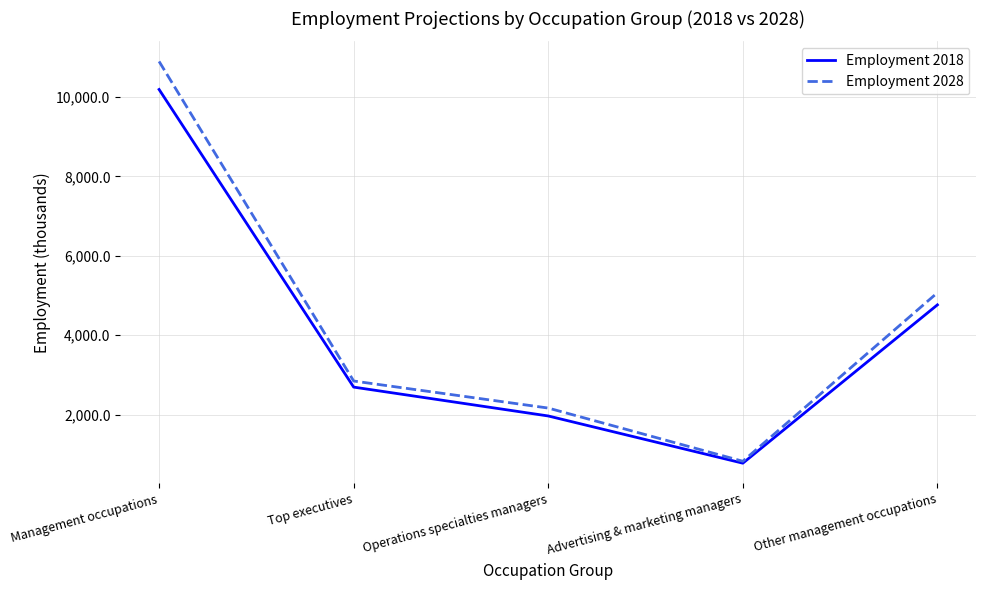

List the series in order of their overall mean, highest first.

Employment 2028, Employment 2018